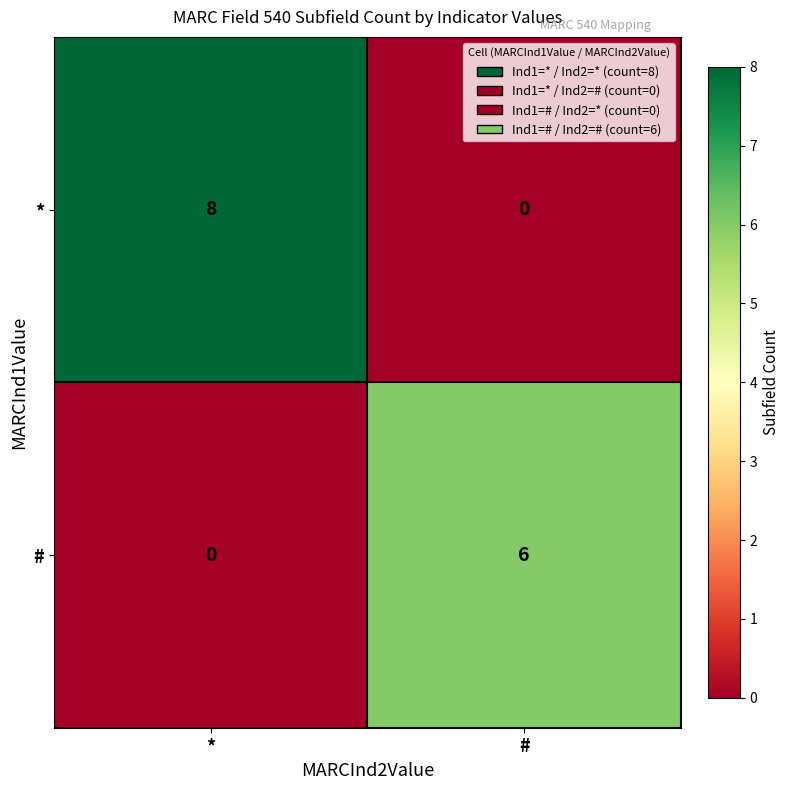

How many series are shown in this chart?

2